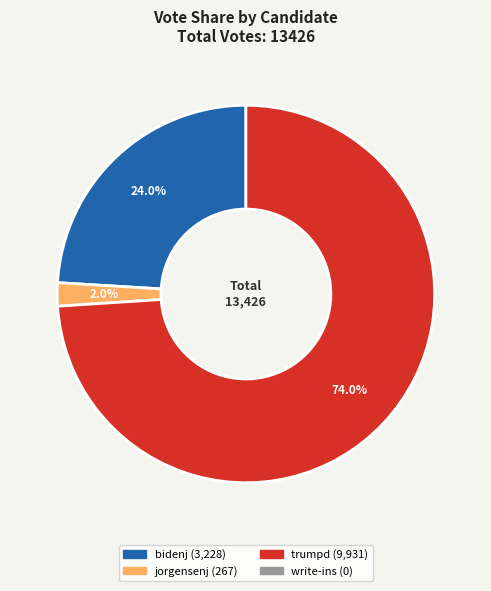

Does any single category account for the majority?

Yes